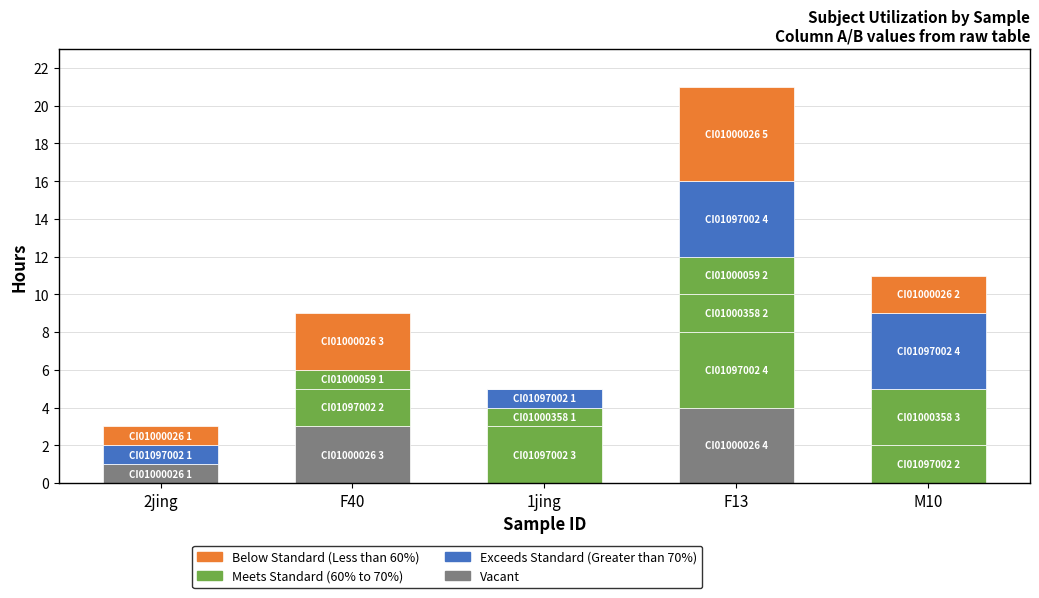

Which category has the highest value across all series?

F13